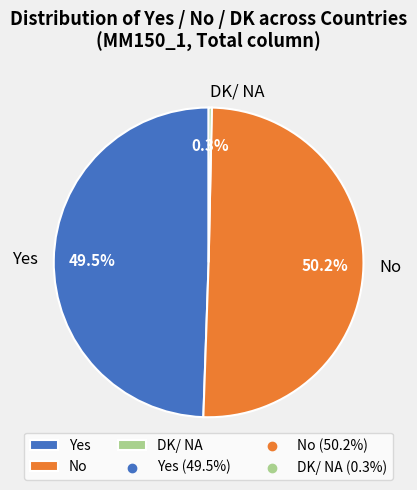

Which slice is the smallest?

DK/ NA